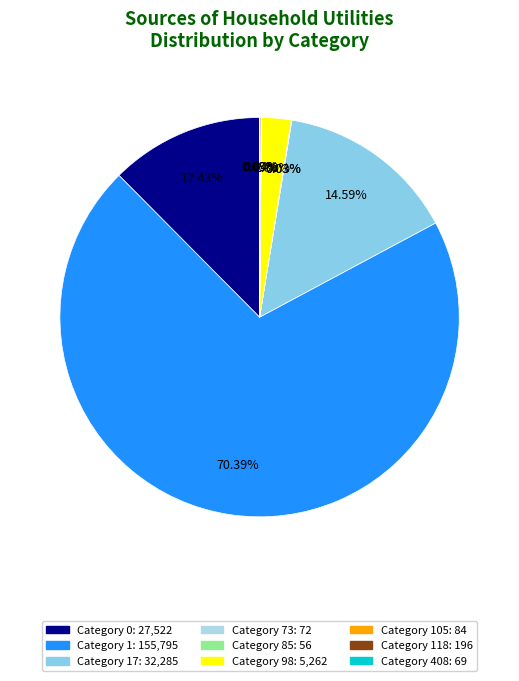

Which slice represents more than half of the pie?

1